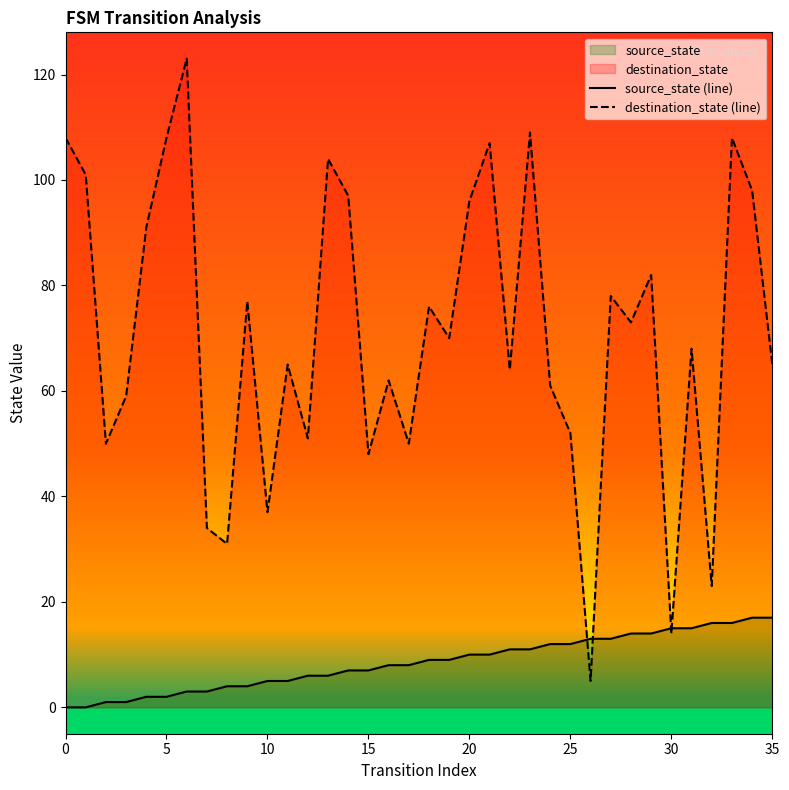

How many lines are shown in the chart?

2